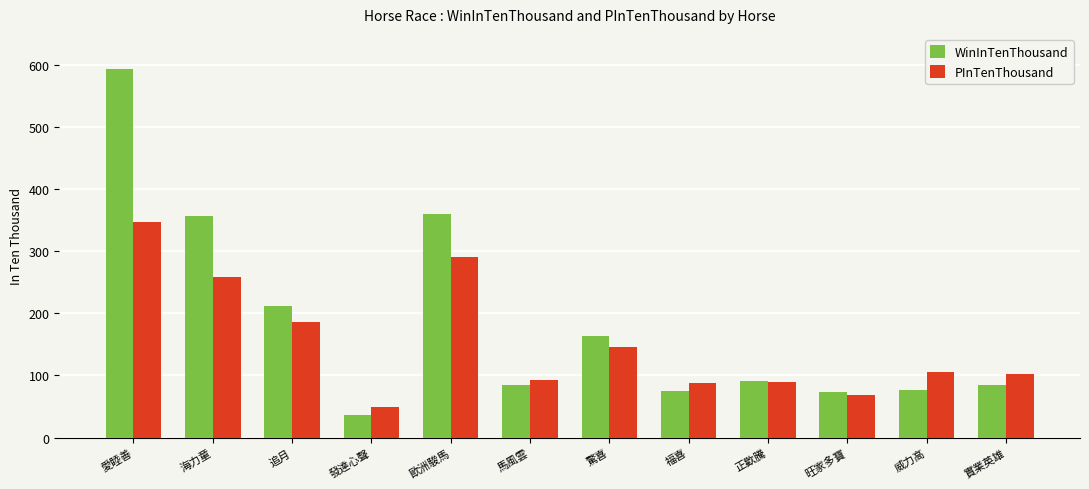

What is the sum of all PInTenThousand values?

1822